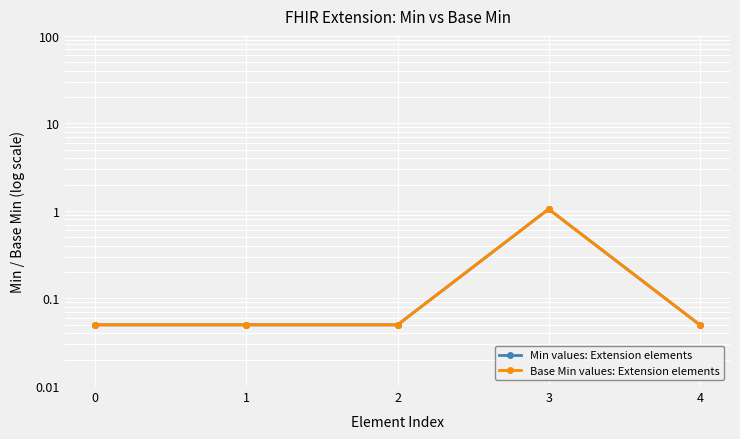

The value of Base Min values: Extension elements at 3 is 1.1. True or false?

True